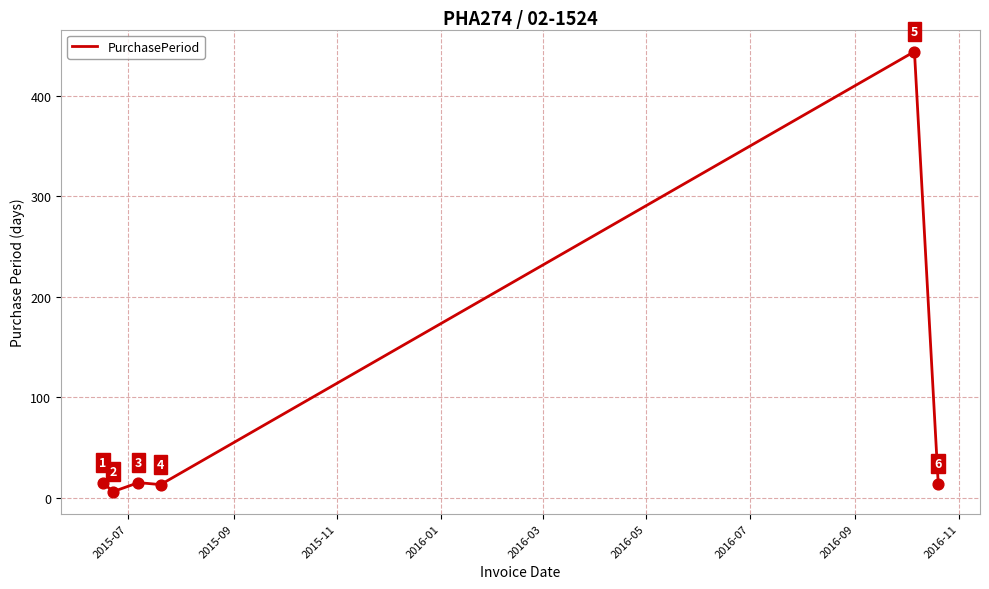

True or false: there are more than 2 points higher than both neighbors.

False